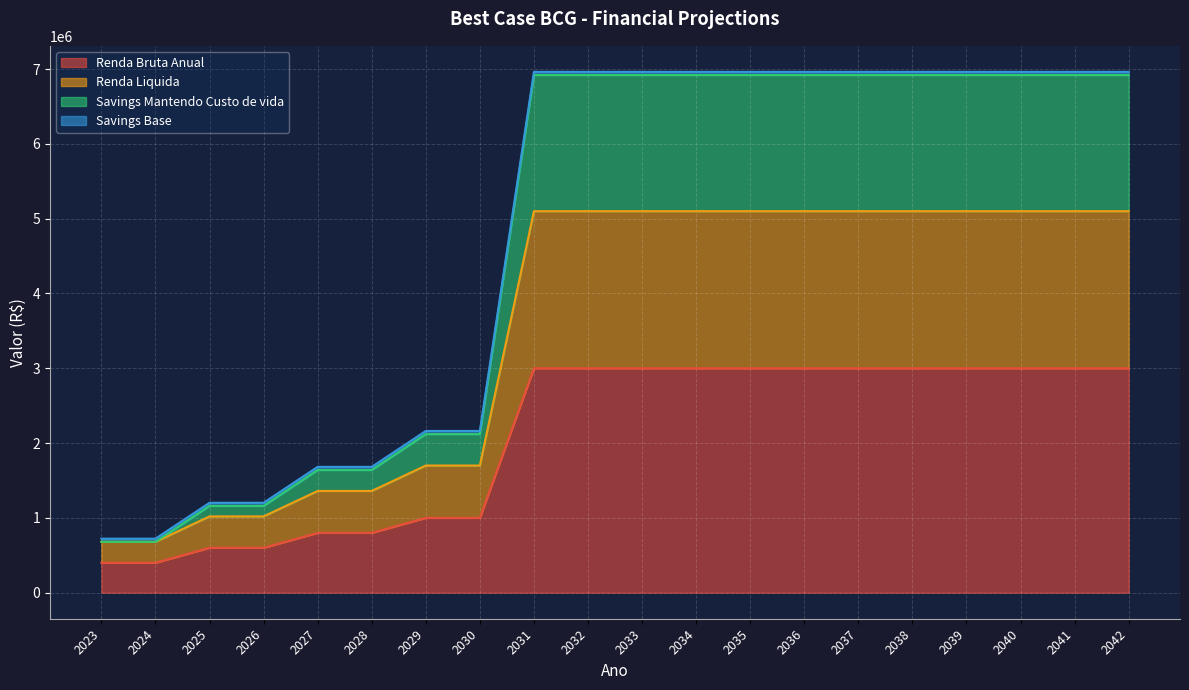

True or false: Renda Bruta Anual and Renda Liquida cross at least once.

False